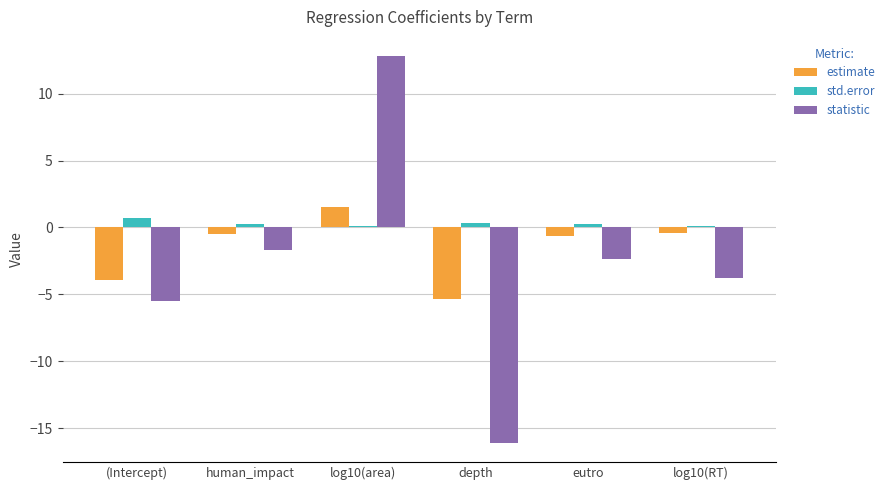

The value of statistic at depth is -16.1. True or false?

True